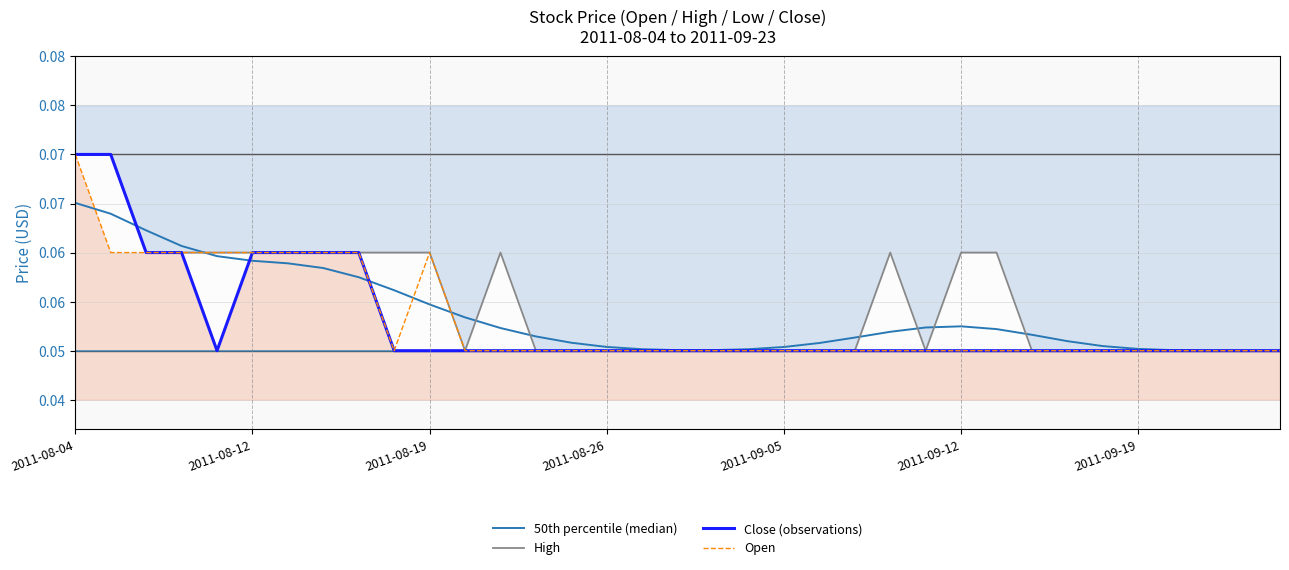

How many Open values are between 0 and 1?

35